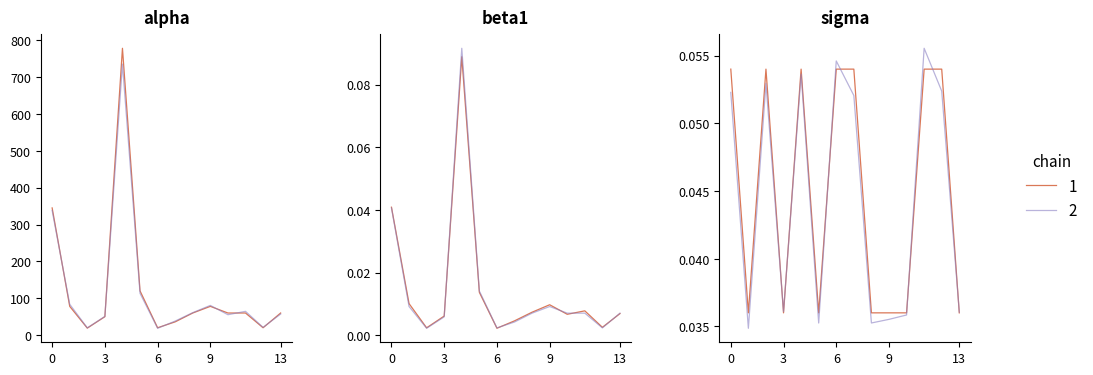

How many interior local peaks (higher than both neighbors) does the data have?

2